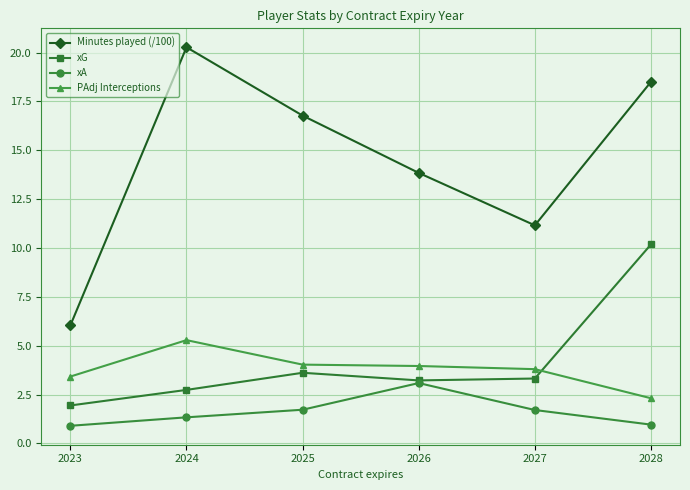

What is the difference between the second highest and minimum values in the PAdj Interceptions series?

1.7